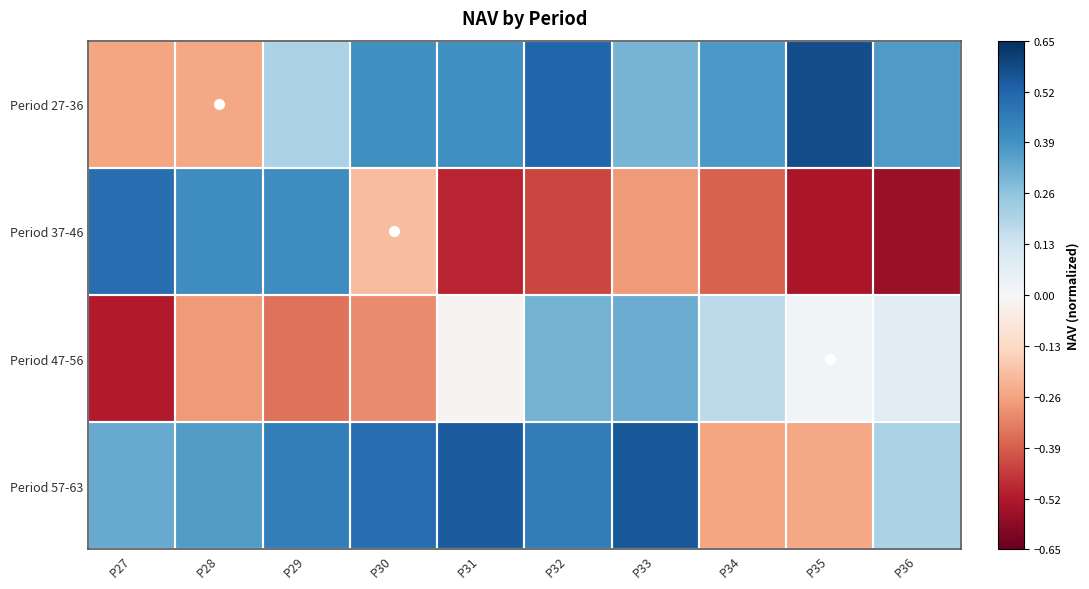

Between P36 and P32, which is larger?

P32